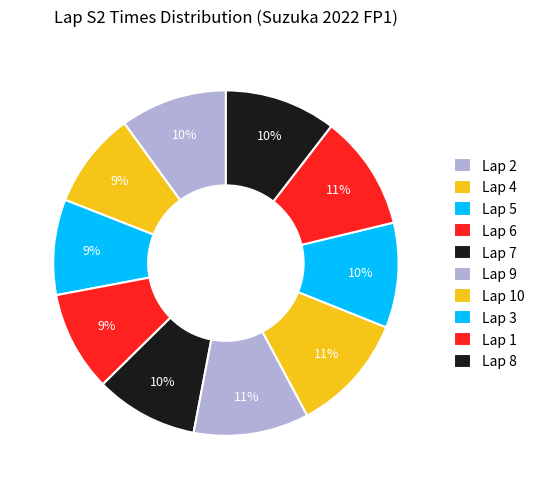

Which category has the smallest portion of the pie?

Lap 5